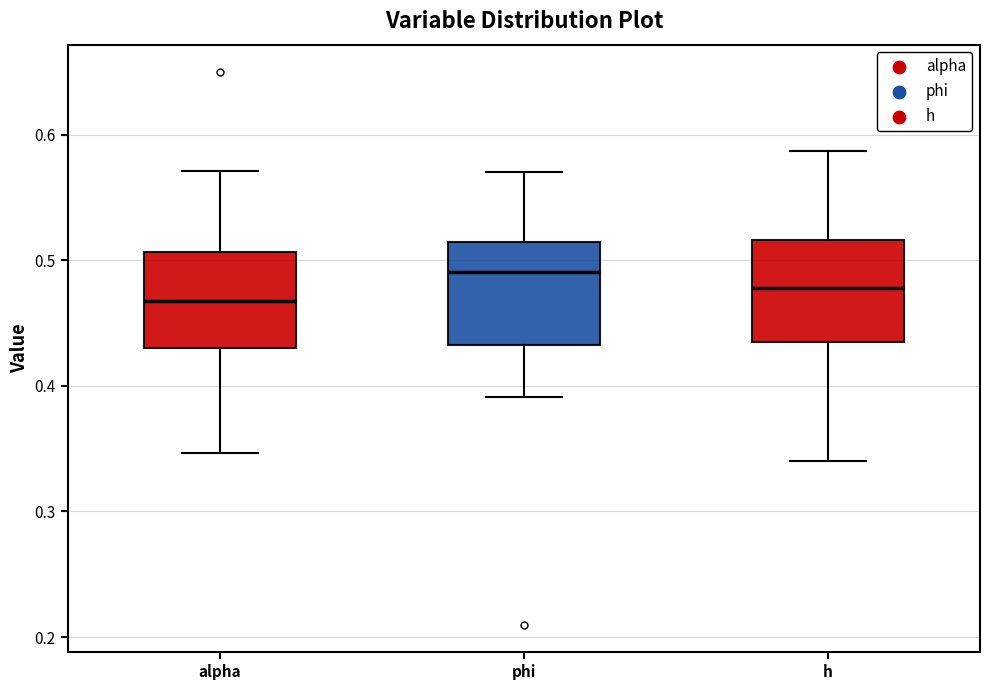

Which box's median line is the lowest?

alpha